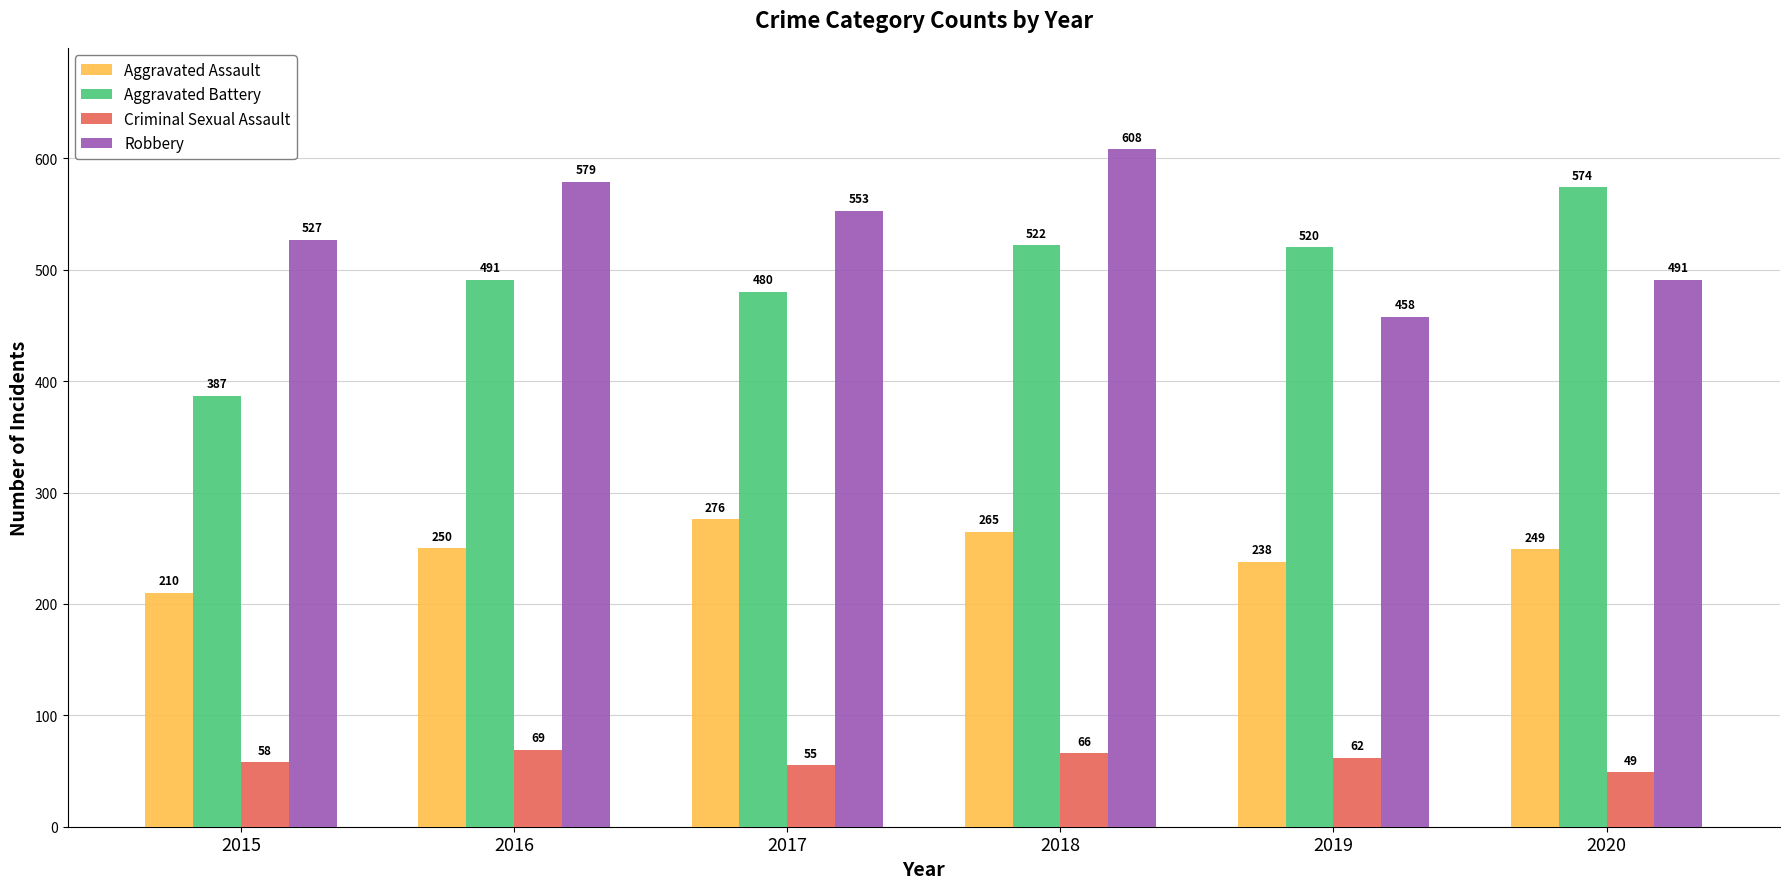

How many values in the Aggravated Battery series are below 520?

3